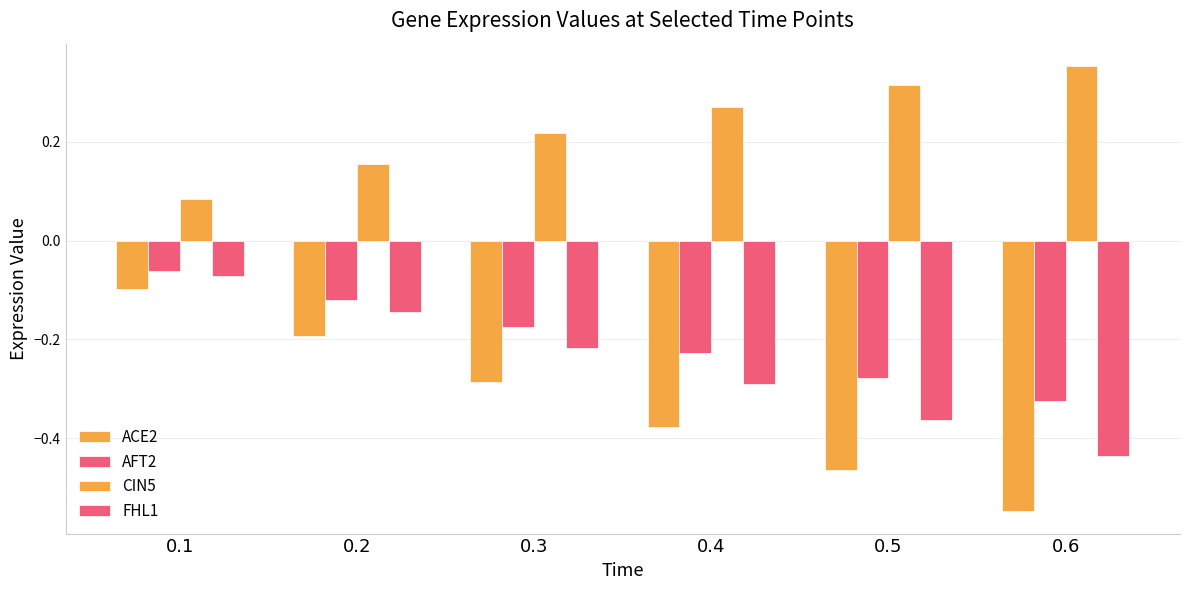

What is the smallest value displayed?

-0.5